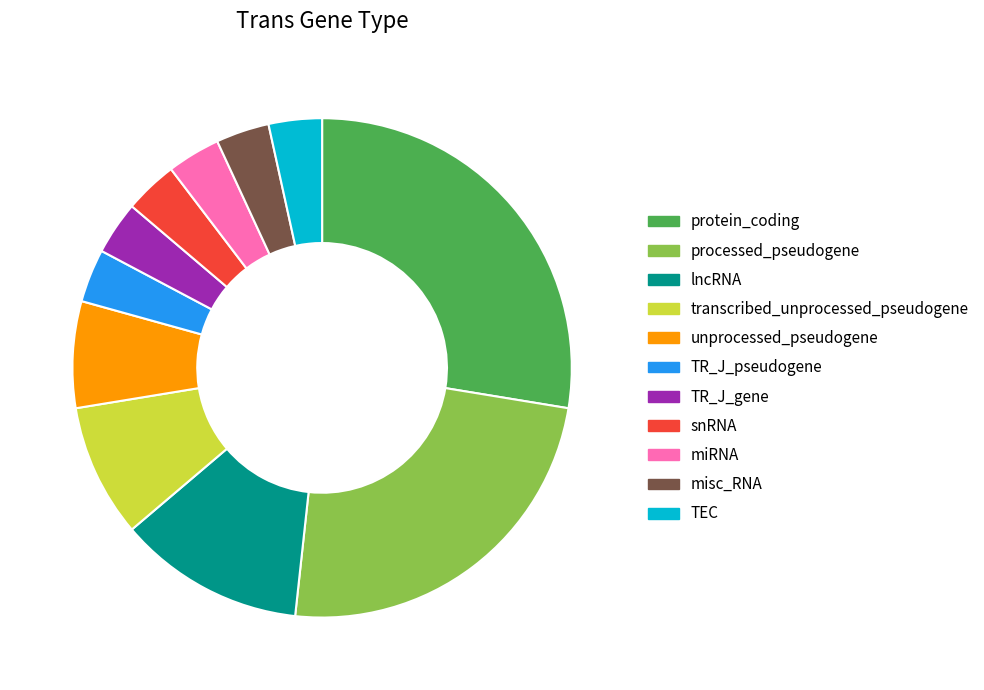

Combined, do TEC and transcribed_unprocessed_pseudogene account for over 50%?

No